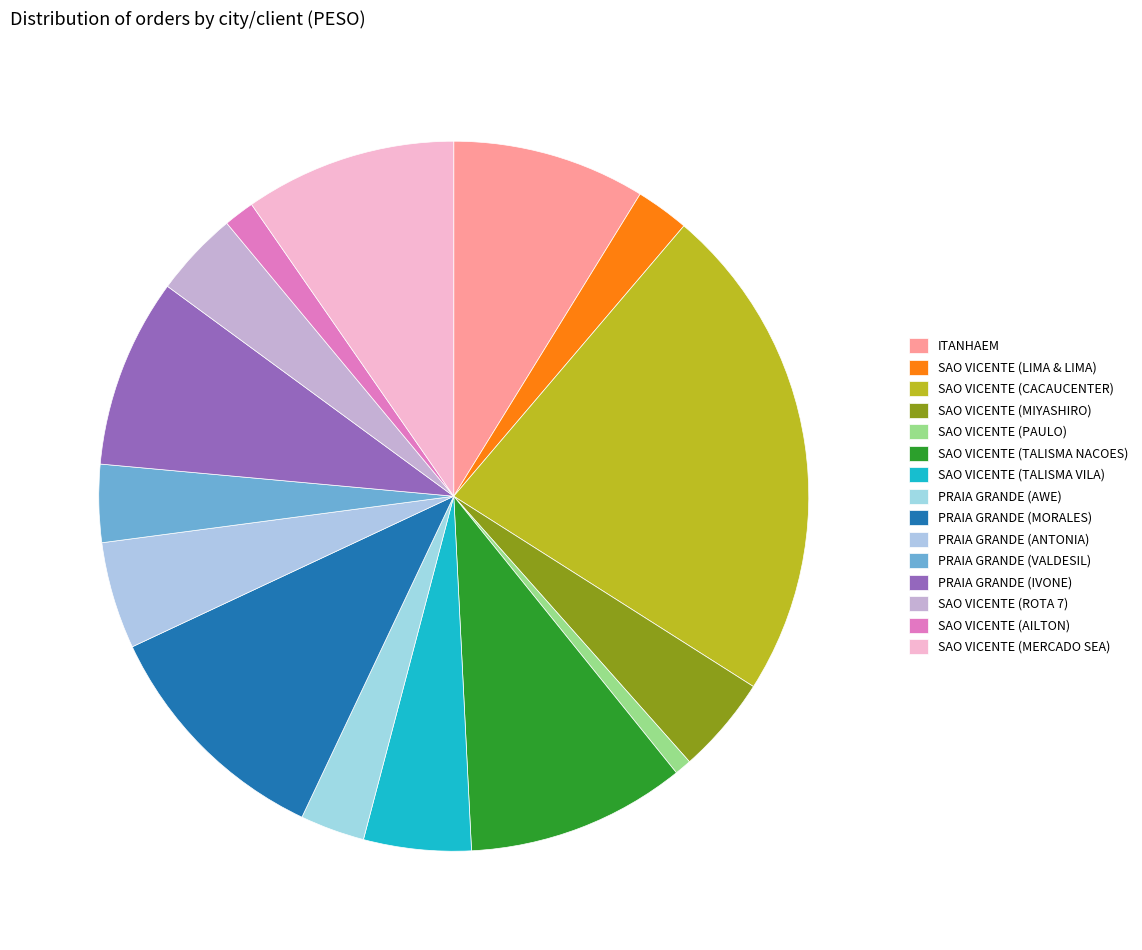

What is the largest slice in the pie chart?

SAO VICENTE (CACAUCENTER)